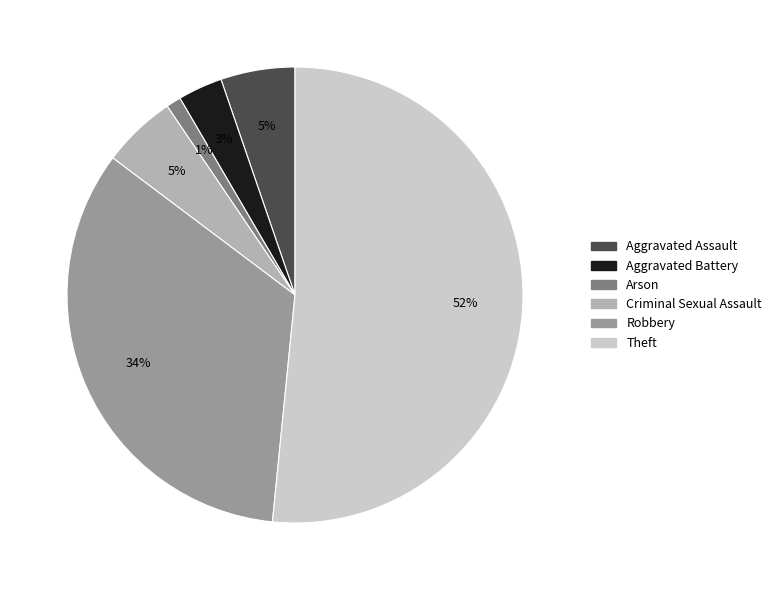

Which category has the biggest portion of the pie?

Theft